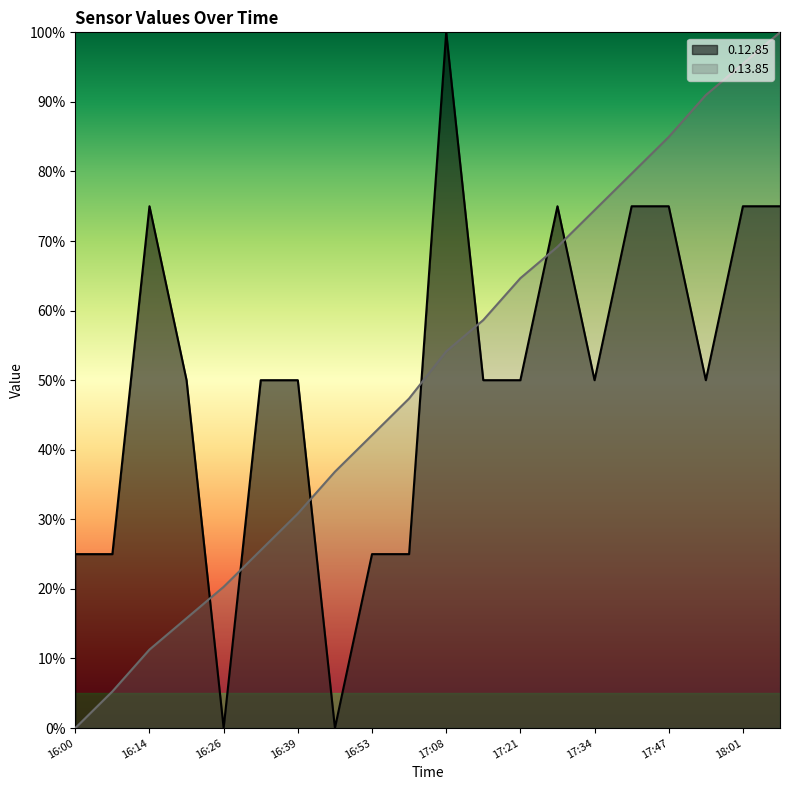

Is it true that 0.12.85 equals 0.0 at 16:26?

True